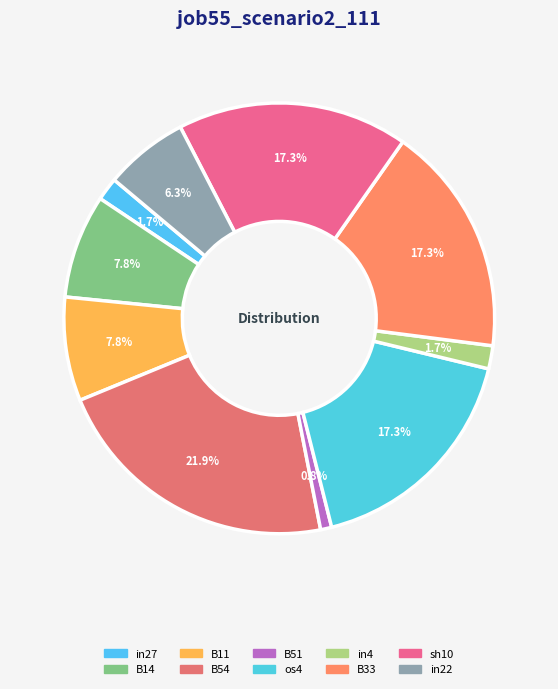

How many segments does this pie chart have?

10